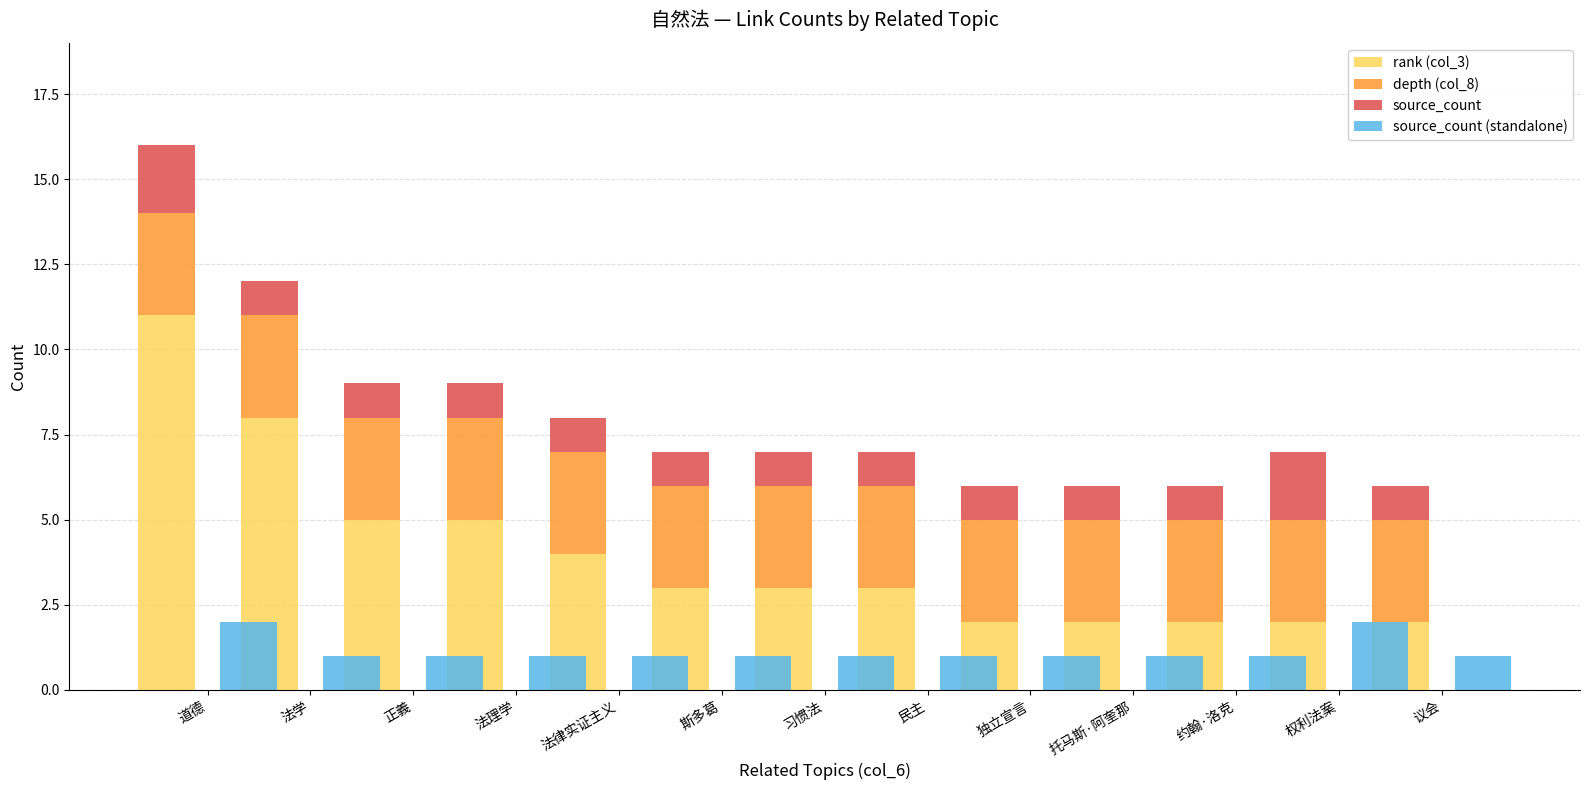

How many series are shown in this chart?

4